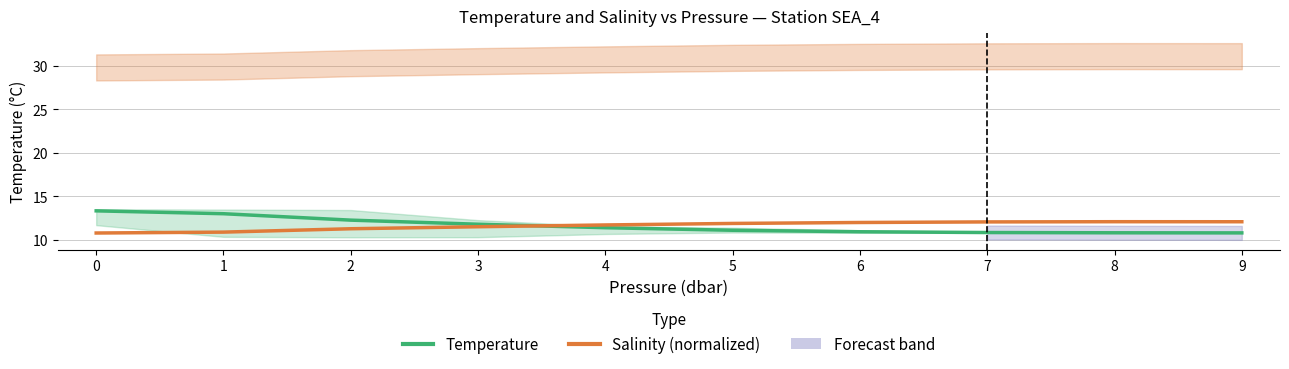

What is the highest value of the Salinity (normalized) series?

12.1